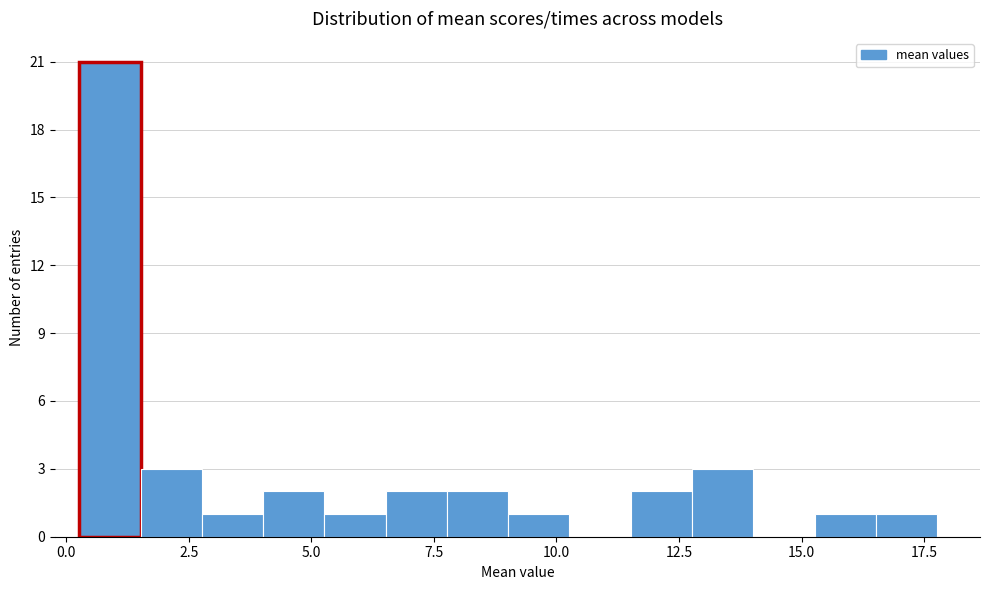

Read against the x-axis, roughly where is the centre of the tallest bar?

1.0